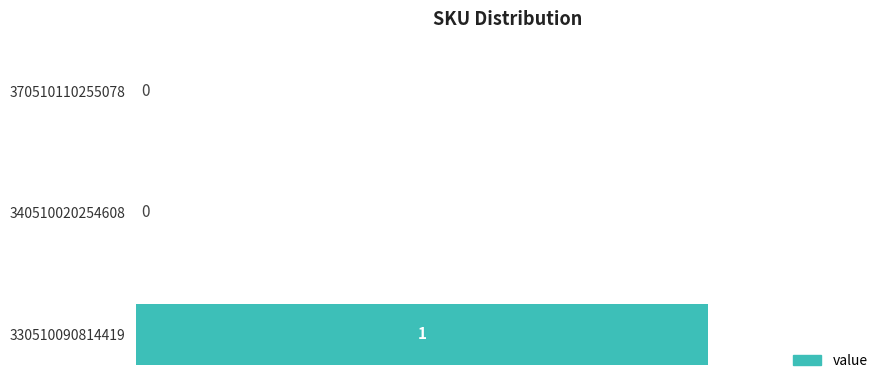

Which category has the highest value across all series?

330510090814419